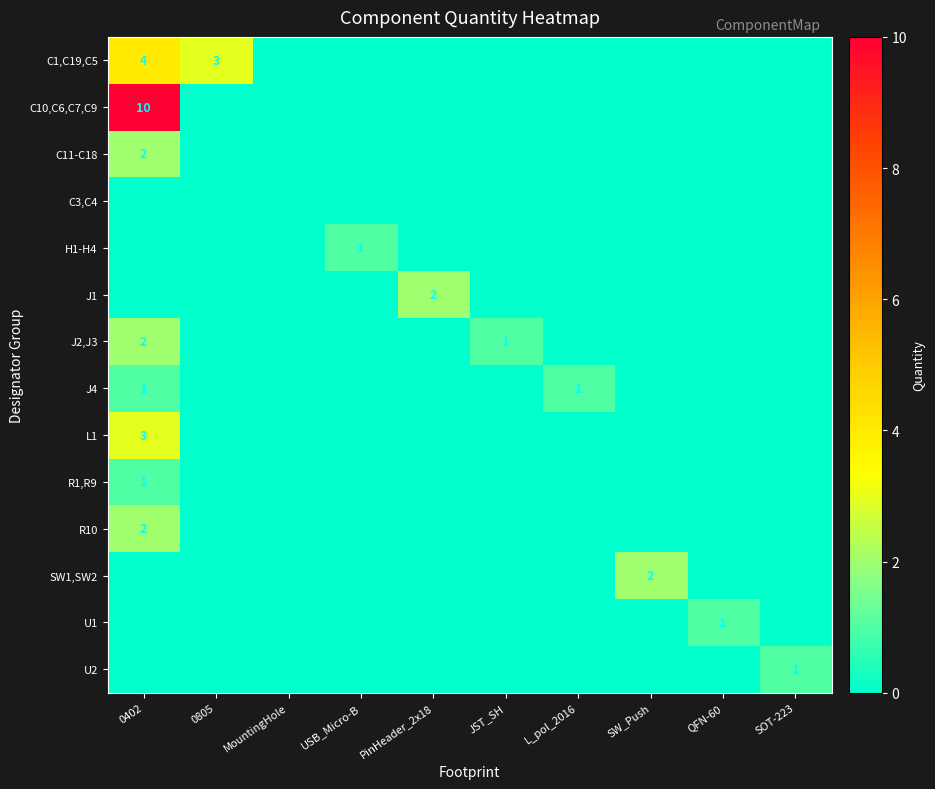

At MountingHole, list the series in order from smallest to largest.

C1,C19,C5, C10,C6,C7,C9, C11-C18, C3,C4, H1-H4, J1, J2,J3, J4, L1, R1,R9, R10, SW1,SW2, U1, U2